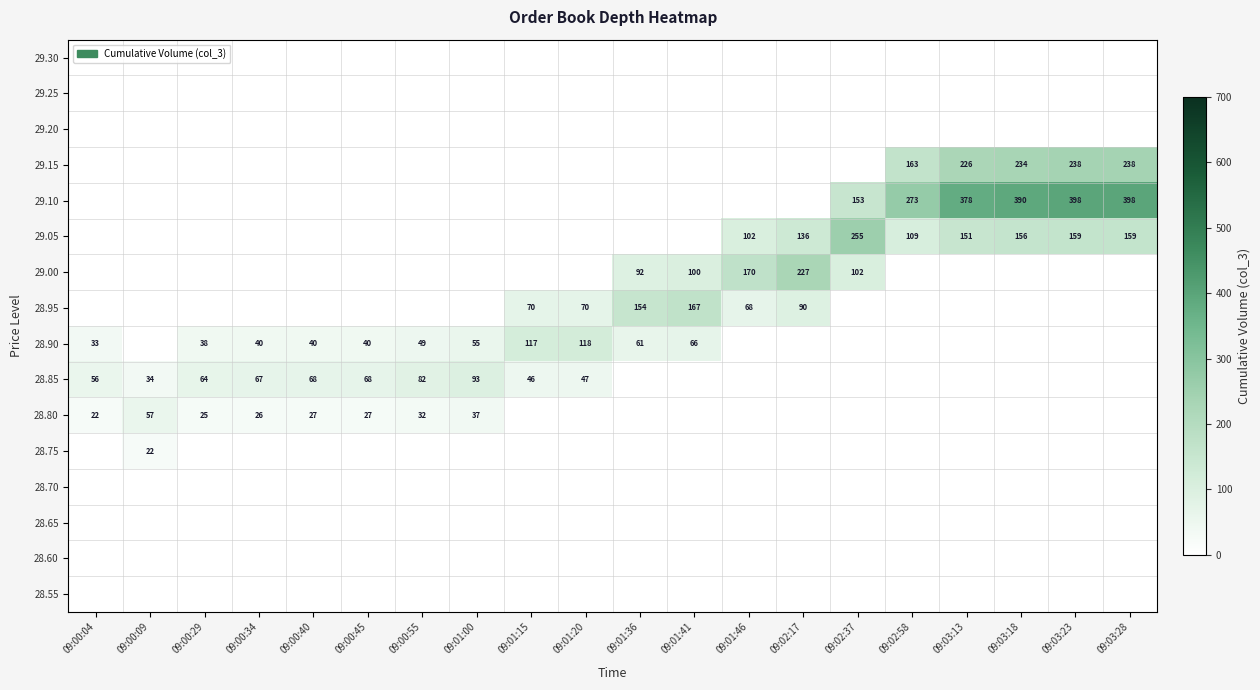

The value of 29.15 at 09:03:23 is 238. True or false?

True